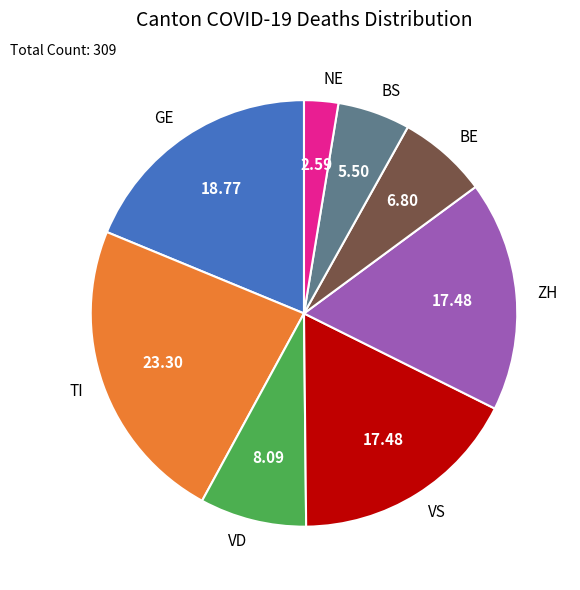

Does any single category account for the majority?

No